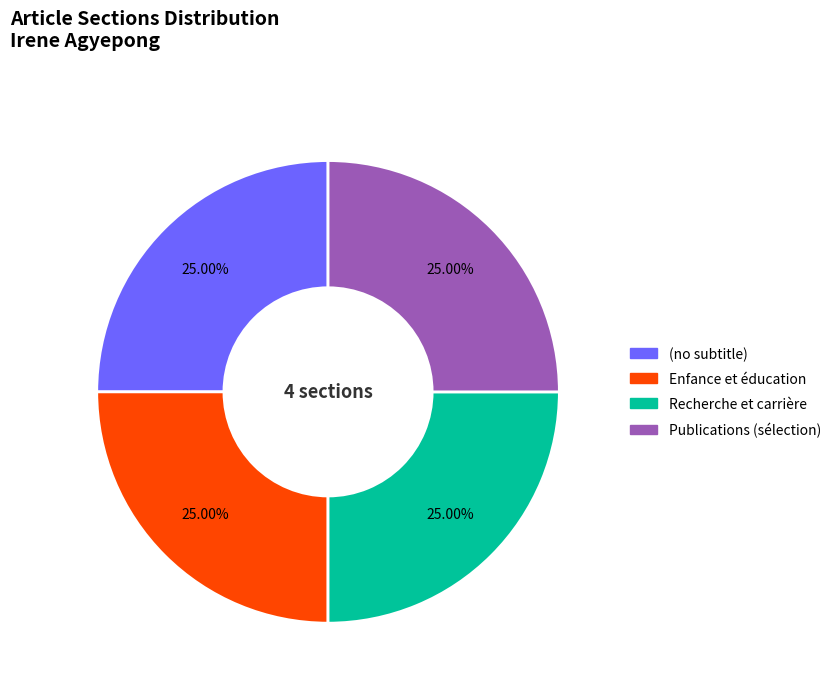

What is the ratio of the value at Publications (sélection) to the value at (no subtitle)?

1.0